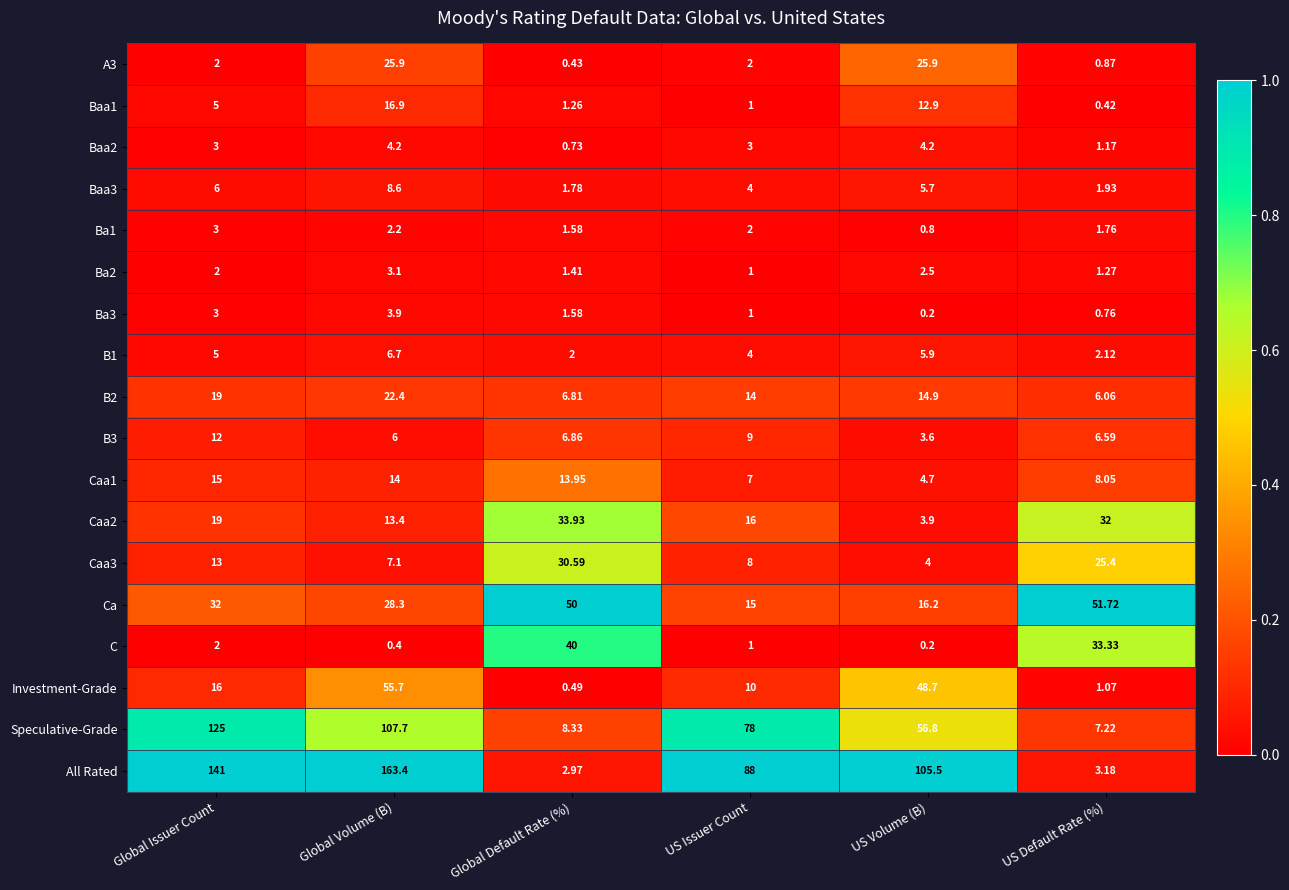

Where does the B3 series first go above 6?

Global Issuer Count